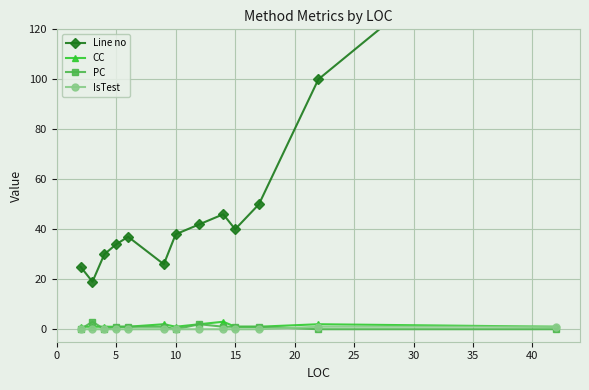

True or false: CC has more than 0 points higher than both neighbors.

True